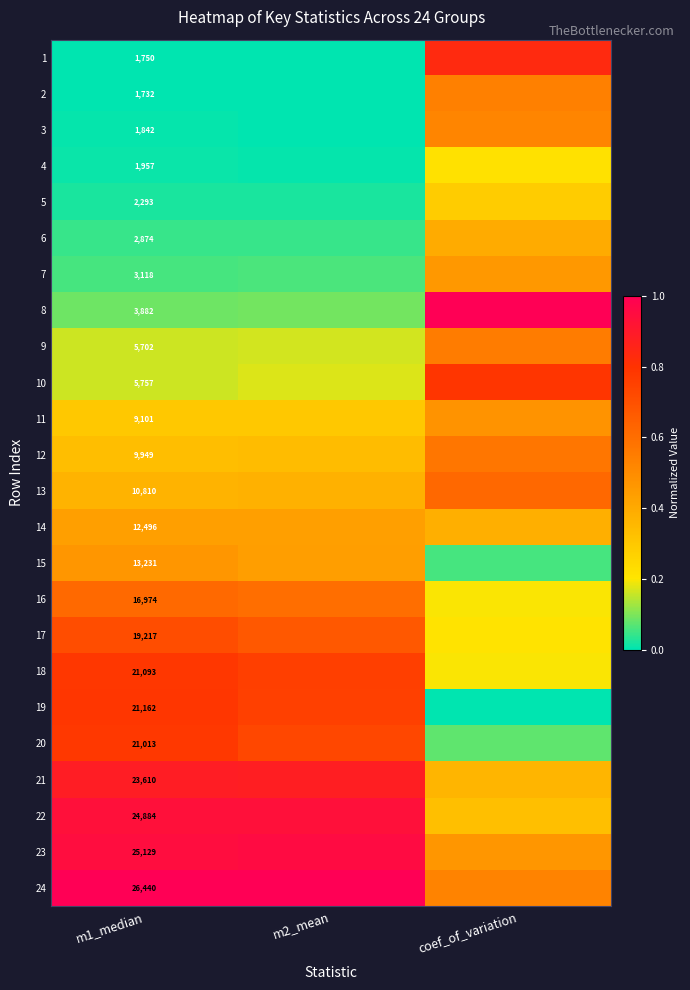

Is the value of 23 at m1_median greater than the value of 13 at m1_median?

Yes